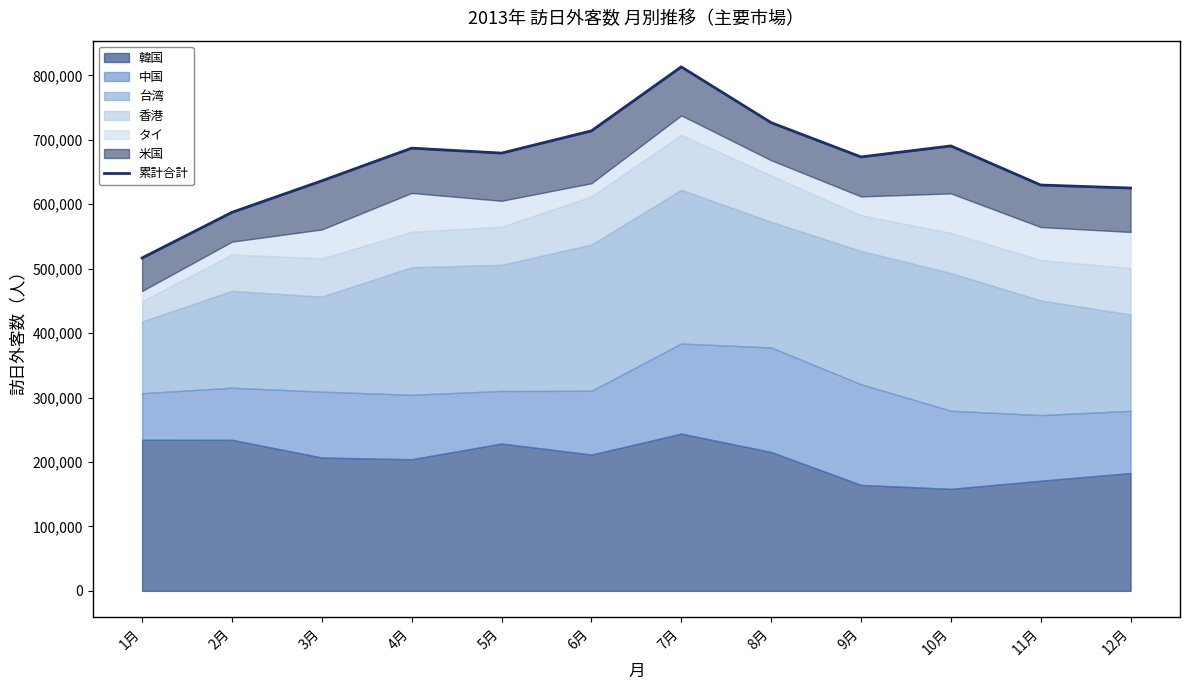

Which category has the highest value across all series?

7月